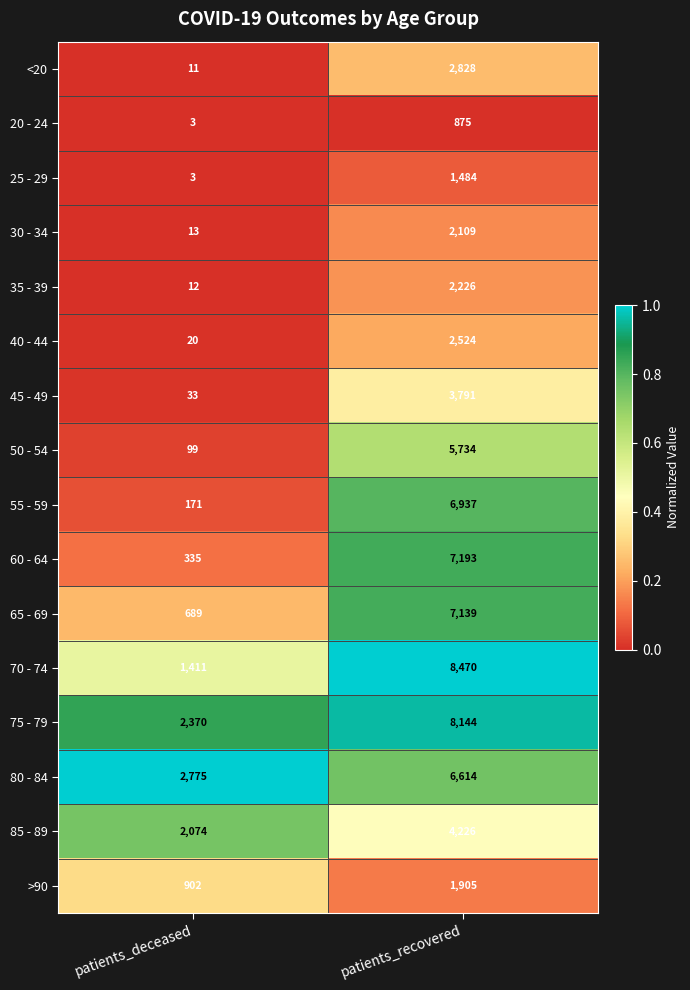

Where is 70 - 74 nearest to the value 4940?

patients_deceased